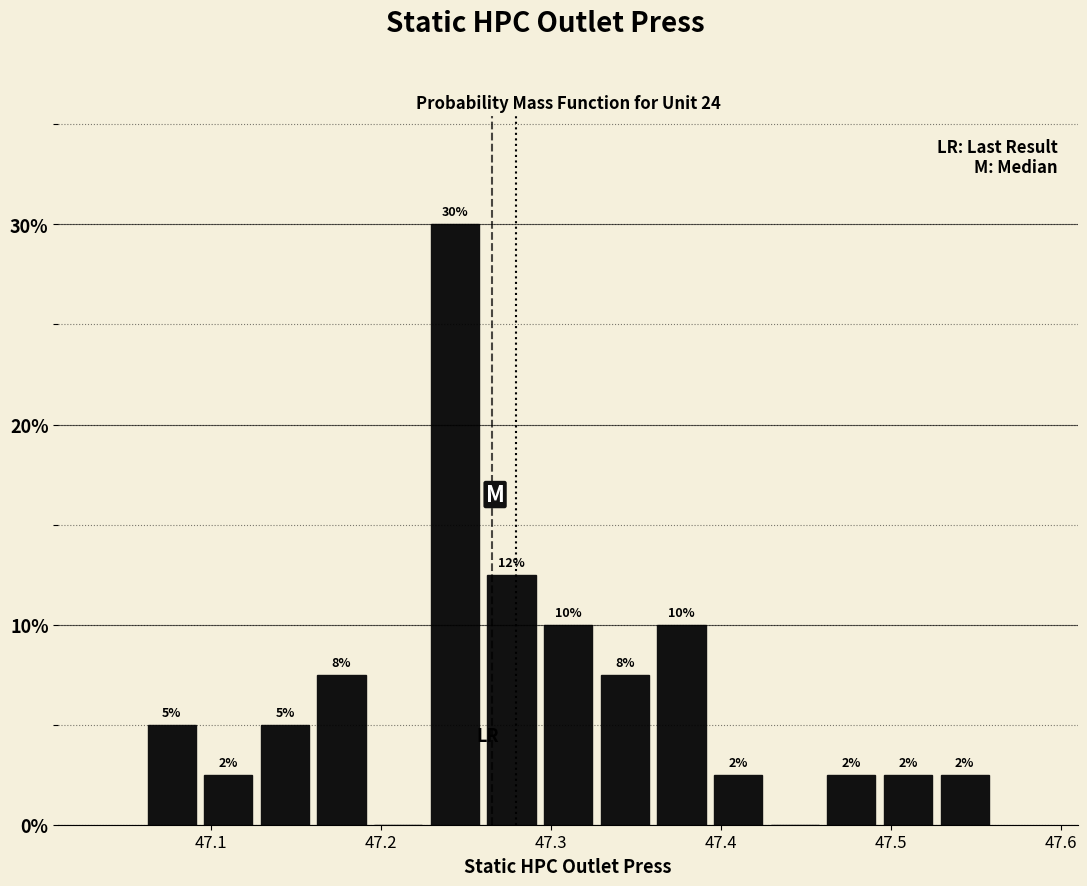

Around what value on the x-axis is the tallest bar? Give the approximate position of its centre, as read against the axis.

47.24